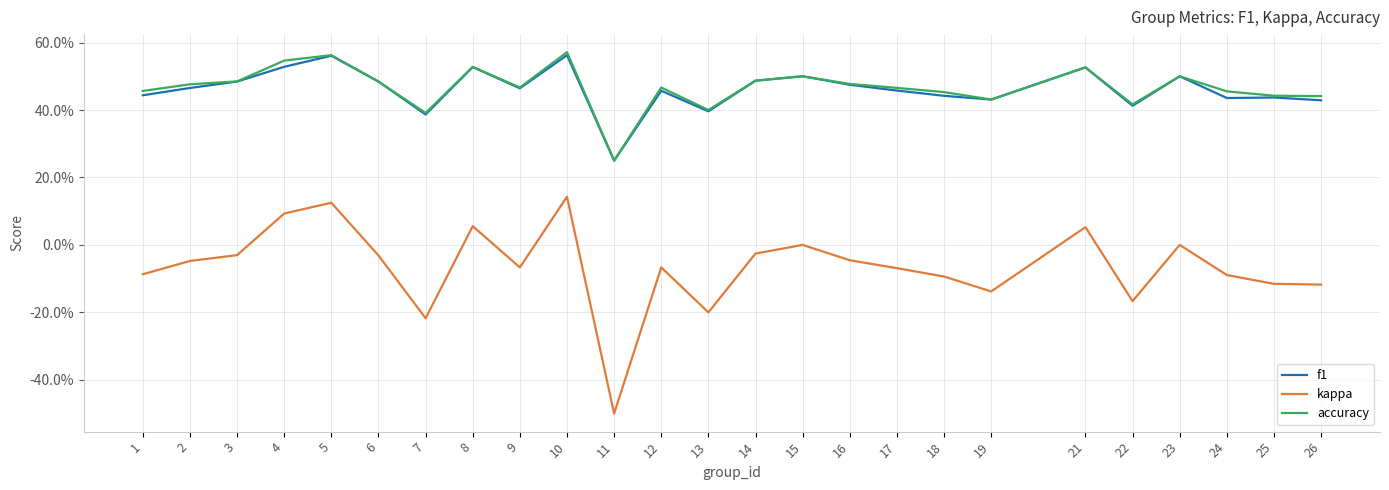

What are all the series names shown in the legend?

f1, kappa, accuracy